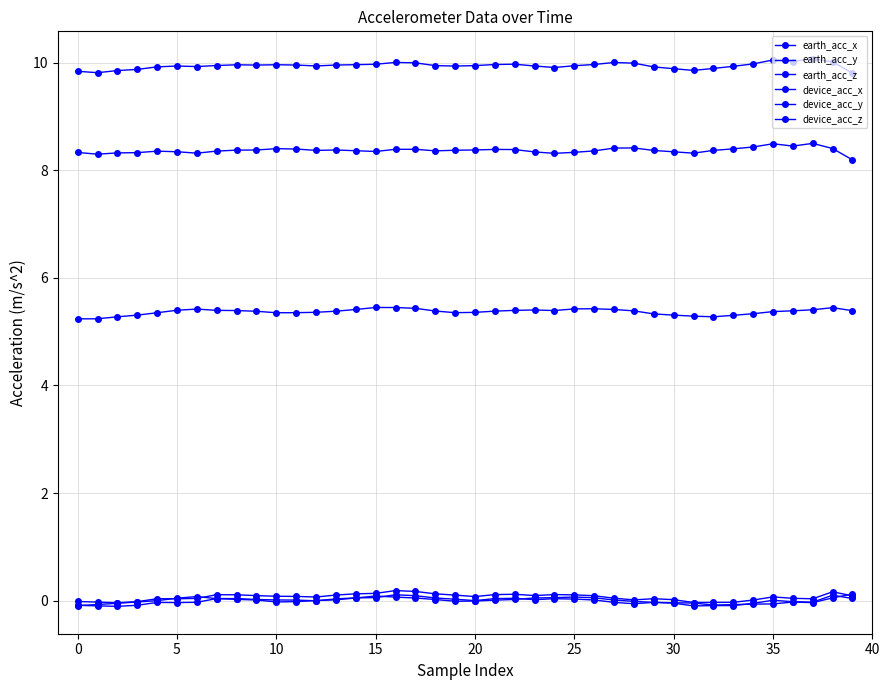

Count the number of data series in this chart.

6